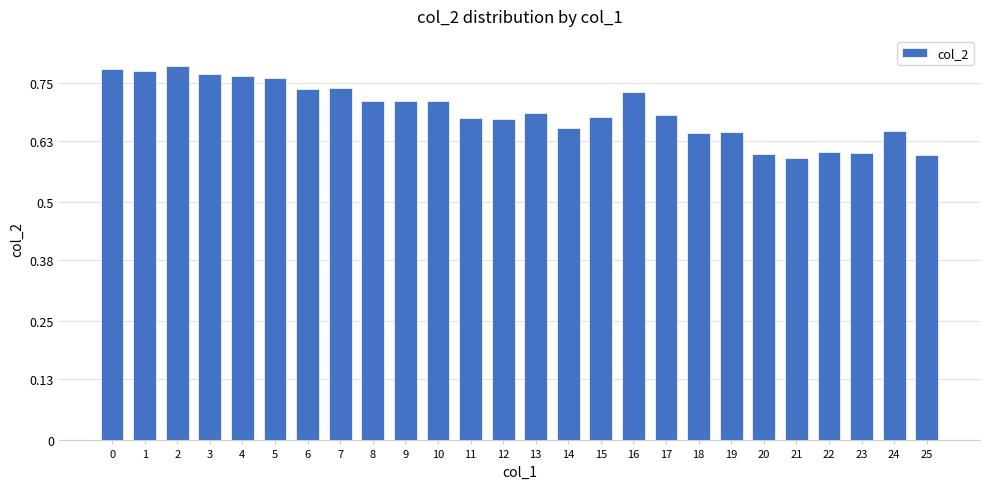

What is the sum of all values?

18.0